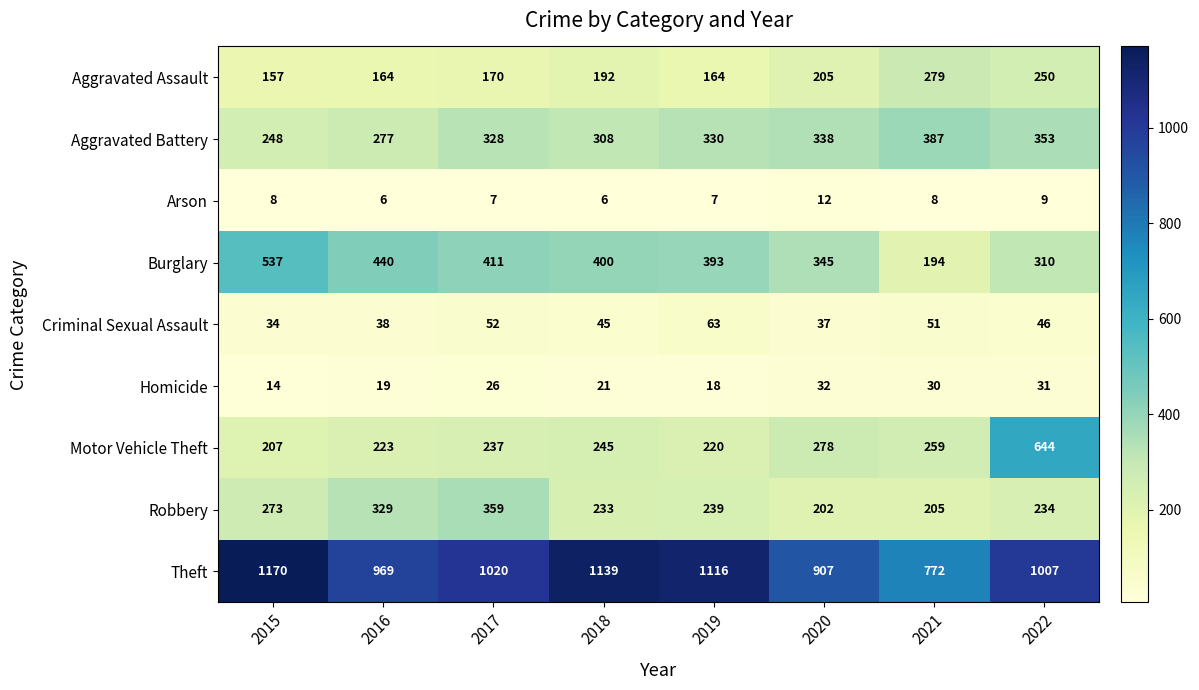

What is the sum of the Motor Vehicle Theft values at 2019 and 2022?

864